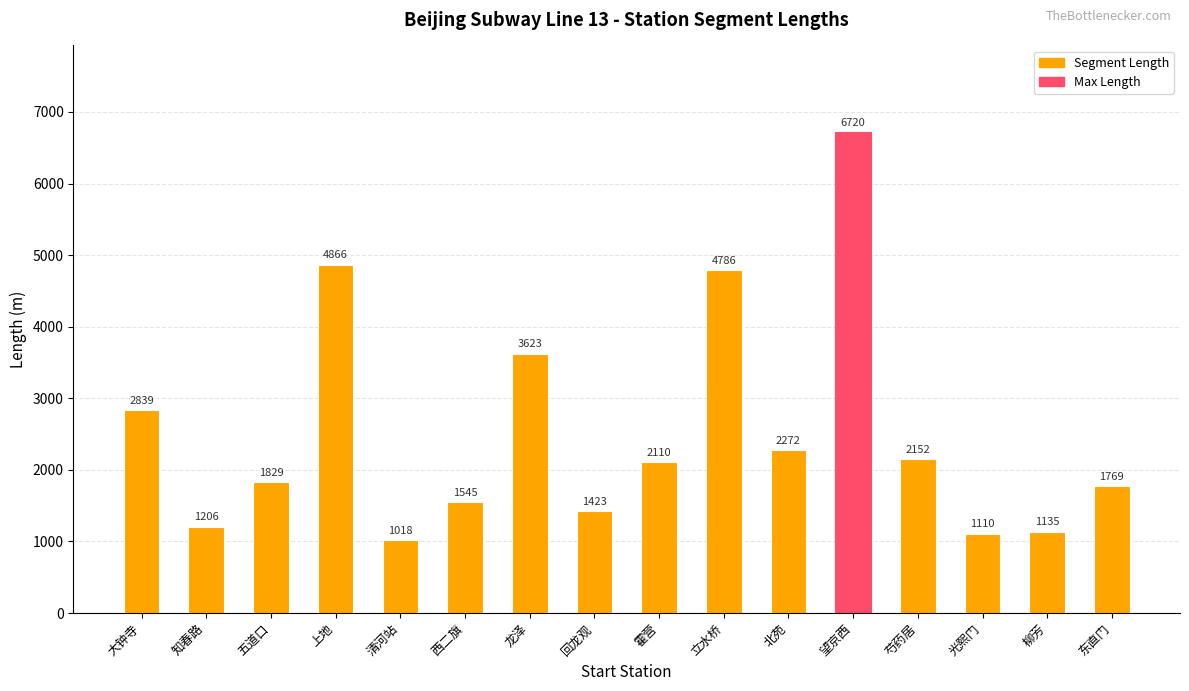

What value does the data have at 五道口, to the nearest 10?

1830